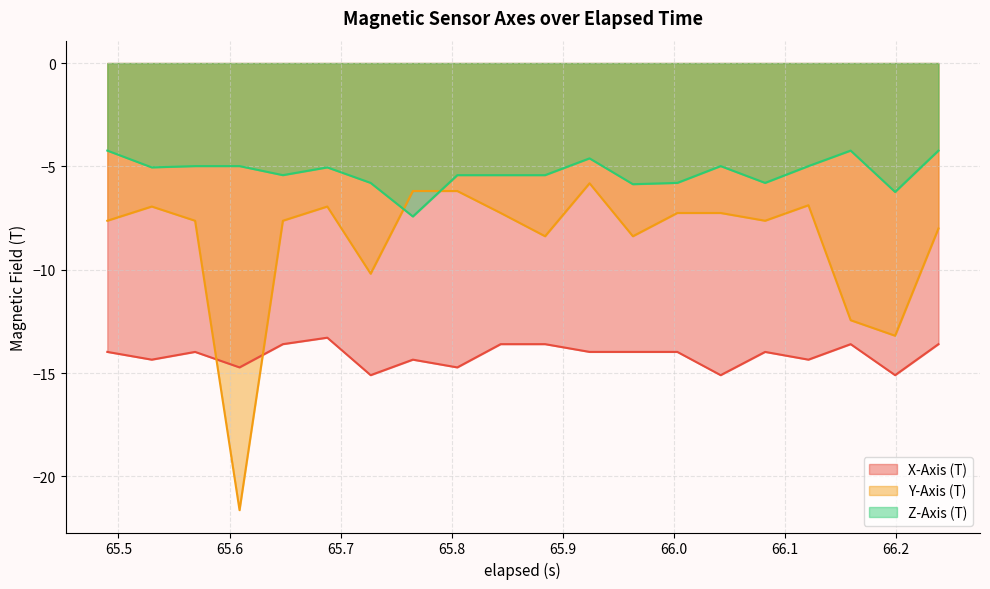

What is the sum of all Y-Axis (T) values?

-173.5